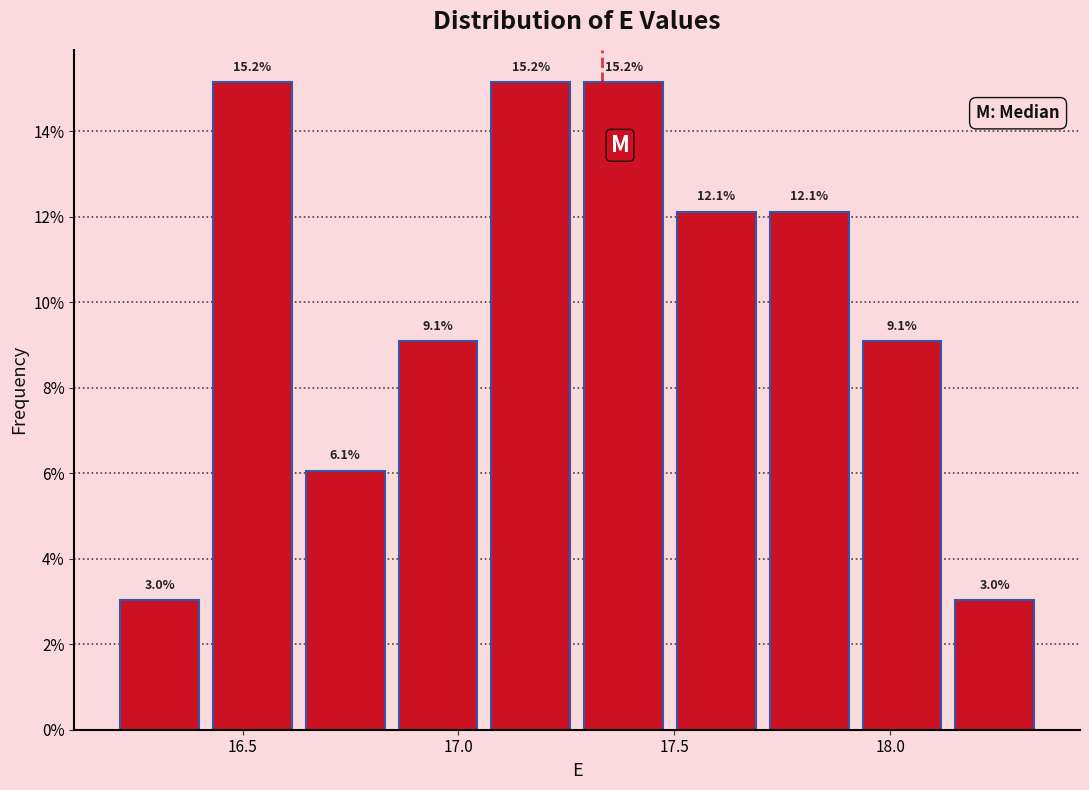

How tall is the bar that spans 17.920 to 18.135 on the x-axis? The bar edges are not printed on the chart, so give them approximately, as read against the axis.

9.1